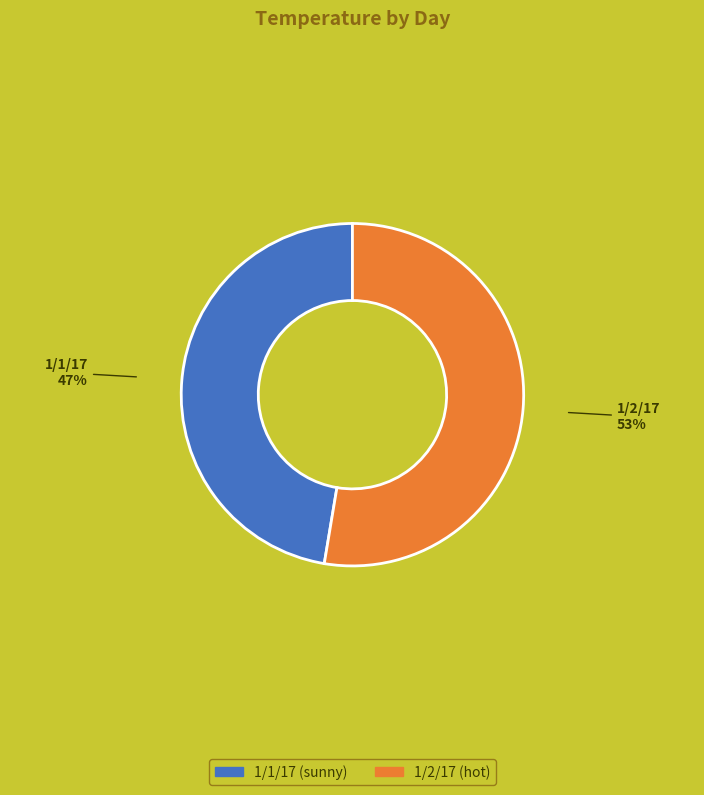

How many slices are in this pie chart?

2